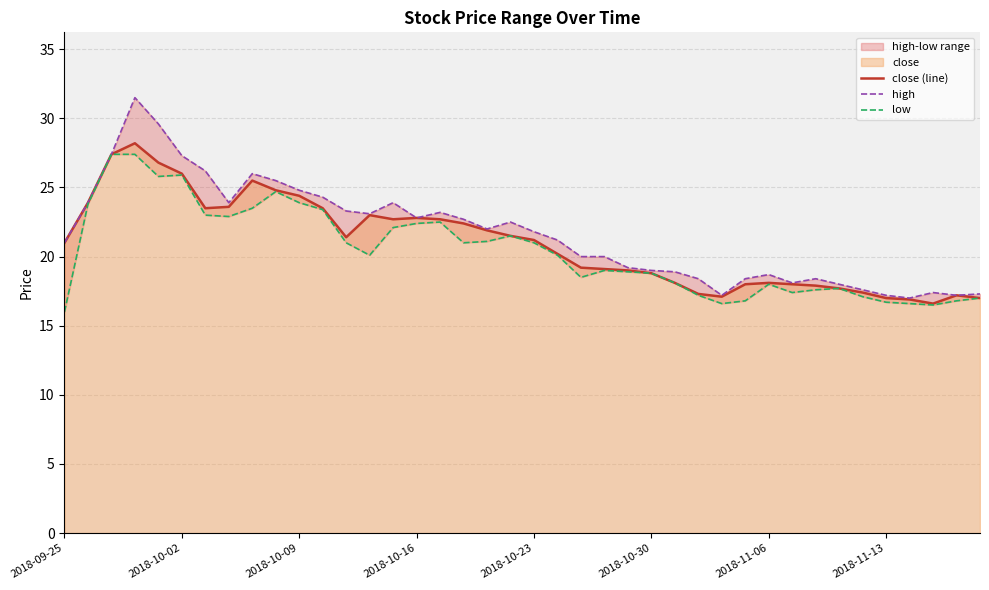

Which series has the largest range (max minus min)?

high